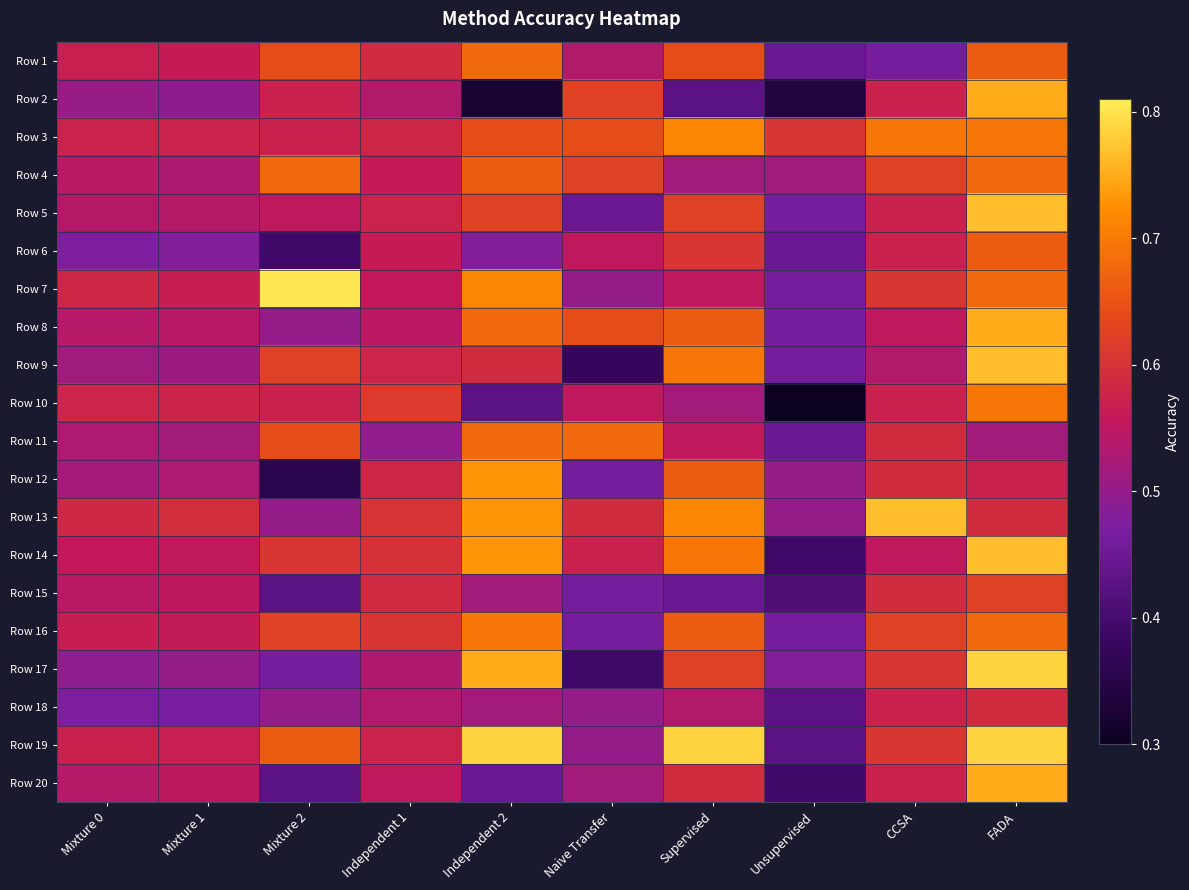

Reading left to right, transcribe all the data shown in this chart.

Row 1: Mixture 0=0.6	Mixture 1=0.6	Mixture 2=0.6	Independent 1=0.6	Independent 2=0.7	Naive Transfer=0.5	Supervised=0.6	Unsupervised=0.4	CCSA=0.5	FADA=0.7
Row 2: Mixture 0=0.5	Mixture 1=0.5	Mixture 2=0.6	Independent 1=0.5	Independent 2=0.3	Naive Transfer=0.6	Supervised=0.4	Unsupervised=0.3	CCSA=0.6	FADA=0.8
Row 3: Mixture 0=0.6	Mixture 1=0.6	Mixture 2=0.6	Independent 1=0.6	Independent 2=0.6	Naive Transfer=0.6	Supervised=0.7	Unsupervised=0.6	CCSA=0.7	FADA=0.7
Row 4: Mixture 0=0.5	Mixture 1=0.5	Mixture 2=0.7	Independent 1=0.6	Independent 2=0.7	Naive Transfer=0.6	Supervised=0.5	Unsupervised=0.5	CCSA=0.6	FADA=0.7
Row 5: Mixture 0=0.5	Mixture 1=0.5	Mixture 2=0.6	Independent 1=0.6	Independent 2=0.6	Naive Transfer=0.4	Supervised=0.6	Unsupervised=0.5	CCSA=0.6	FADA=0.8
Row 6: Mixture 0=0.5	Mixture 1=0.5	Mixture 2=0.4	Independent 1=0.6	Independent 2=0.5	Naive Transfer=0.6	Supervised=0.6	Unsupervised=0.4	CCSA=0.6	FADA=0.7
Row 7: Mixture 0=0.6	Mixture 1=0.6	Mixture 2=0.8	Independent 1=0.6	Independent 2=0.7	Naive Transfer=0.5	Supervised=0.6	Unsupervised=0.5	CCSA=0.6	FADA=0.7
Row 8: Mixture 0=0.5	Mixture 1=0.5	Mixture 2=0.5	Independent 1=0.5	Independent 2=0.7	Naive Transfer=0.6	Supervised=0.7	Unsupervised=0.5	CCSA=0.6	FADA=0.8
Row 9: Mixture 0=0.5	Mixture 1=0.5	Mixture 2=0.6	Independent 1=0.6	Independent 2=0.6	Naive Transfer=0.4	Supervised=0.7	Unsupervised=0.5	CCSA=0.5	FADA=0.8
Row 10: Mixture 0=0.6	Mixture 1=0.6	Mixture 2=0.6	Independent 1=0.6	Independent 2=0.4	Naive Transfer=0.6	Supervised=0.5	Unsupervised=0.3	CCSA=0.6	FADA=0.7
Row 11: Mixture 0=0.5	Mixture 1=0.5	Mixture 2=0.6	Independent 1=0.5	Independent 2=0.7	Naive Transfer=0.7	Supervised=0.6	Unsupervised=0.4	CCSA=0.6	FADA=0.5
Row 12: Mixture 0=0.5	Mixture 1=0.5	Mixture 2=0.4	Independent 1=0.6	Independent 2=0.7	Naive Transfer=0.5	Supervised=0.7	Unsupervised=0.5	CCSA=0.6	FADA=0.6
Row 13: Mixture 0=0.6	Mixture 1=0.6	Mixture 2=0.5	Independent 1=0.6	Independent 2=0.7	Naive Transfer=0.6	Supervised=0.7	Unsupervised=0.5	CCSA=0.8	FADA=0.6
Row 14: Mixture 0=0.6	Mixture 1=0.6	Mixture 2=0.6	Independent 1=0.6	Independent 2=0.7	Naive Transfer=0.6	Supervised=0.7	Unsupervised=0.4	CCSA=0.6	FADA=0.8
Row 15: Mixture 0=0.5	Mixture 1=0.5	Mixture 2=0.4	Independent 1=0.6	Independent 2=0.5	Naive Transfer=0.5	Supervised=0.4	Unsupervised=0.4	CCSA=0.6	FADA=0.6
Row 16: Mixture 0=0.6	Mixture 1=0.6	Mixture 2=0.6	Independent 1=0.6	Independent 2=0.7	Naive Transfer=0.5	Supervised=0.7	Unsupervised=0.5	CCSA=0.6	FADA=0.7
Row 17: Mixture 0=0.5	Mixture 1=0.5	Mixture 2=0.5	Independent 1=0.5	Independent 2=0.8	Naive Transfer=0.4	Supervised=0.6	Unsupervised=0.5	CCSA=0.6	FADA=0.8
Row 18: Mixture 0=0.5	Mixture 1=0.5	Mixture 2=0.5	Independent 1=0.5	Independent 2=0.5	Naive Transfer=0.5	Supervised=0.5	Unsupervised=0.4	CCSA=0.6	FADA=0.6
Row 19: Mixture 0=0.6	Mixture 1=0.6	Mixture 2=0.7	Independent 1=0.6	Independent 2=0.8	Naive Transfer=0.5	Supervised=0.8	Unsupervised=0.4	CCSA=0.6	FADA=0.8
Row 20: Mixture 0=0.5	Mixture 1=0.5	Mixture 2=0.4	Independent 1=0.6	Independent 2=0.4	Naive Transfer=0.5	Supervised=0.6	Unsupervised=0.4	CCSA=0.6	FADA=0.8